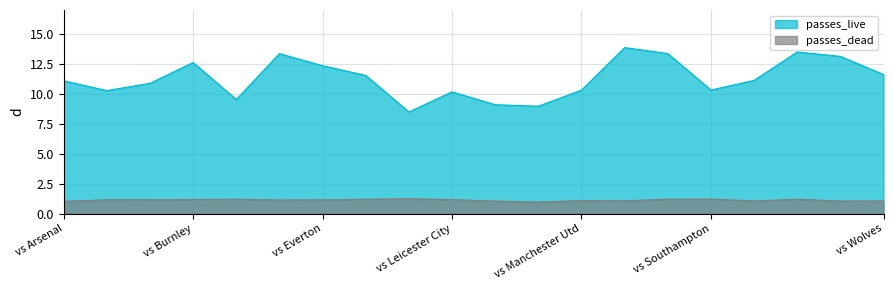

Reading left to right, list all the values displayed in this chart.

passes_live: vs Arsenal=11.1	vs Aston Villa=10.3	vs Brighton=10.9	vs Burnley=12.6	vs Chelsea=9.5	vs Crystal Palace=13.4	vs Everton=12.3	vs Fulham=11.5	vs Leeds United=8.5	vs Leicester City=10.2	vs Liverpool=9.1	vs Manchester City=9.0	vs Manchester Utd=10.3	vs Newcastle Utd=13.9	vs Sheffield Utd=13.4	vs Southampton=10.3	vs Tottenham=11.1	vs West Brom=13.5	vs West Ham=13.1	vs Wolves=11.6
passes_dead: vs Arsenal=1.0	vs Aston Villa=1.2	vs Brighton=1.2	vs Burnley=1.2	vs Chelsea=1.2	vs Crystal Palace=1.1	vs Everton=1.1	vs Fulham=1.2	vs Leeds United=1.2	vs Leicester City=1.2	vs Liverpool=1.0	vs Manchester City=1.0	vs Manchester Utd=1.1	vs Newcastle Utd=1.1	vs Sheffield Utd=1.2	vs Southampton=1.2	vs Tottenham=1.1	vs West Brom=1.2	vs West Ham=1.0	vs Wolves=1.1